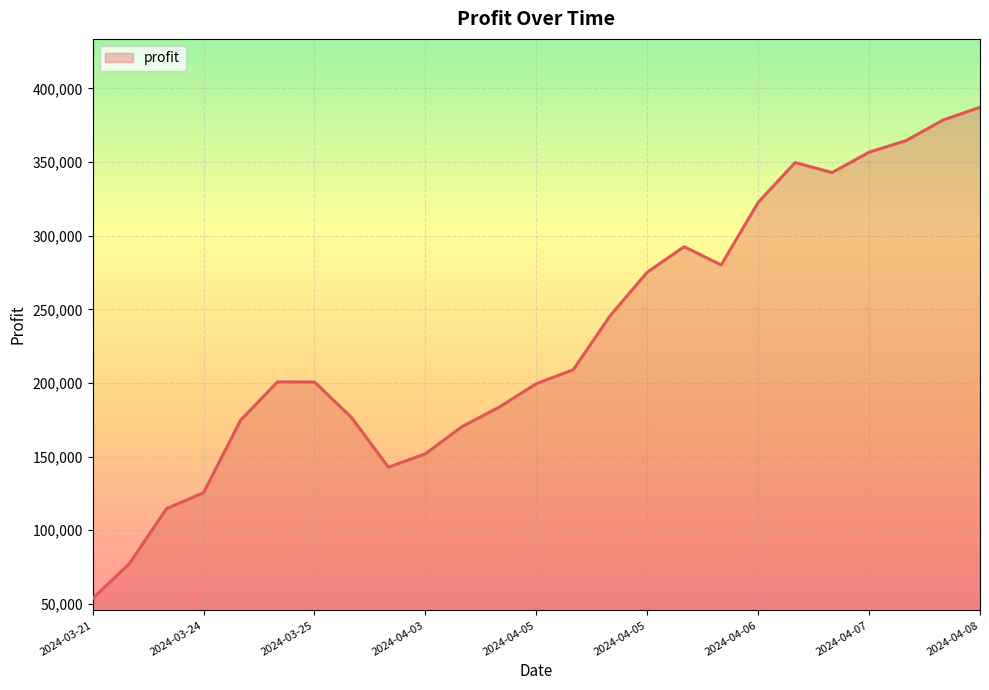

What is the difference between the maximum and minimum values?

333545